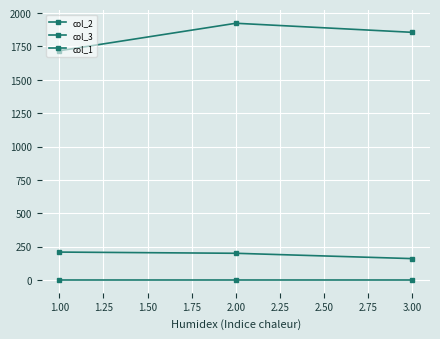

Does the chart have visible grid lines?

Yes